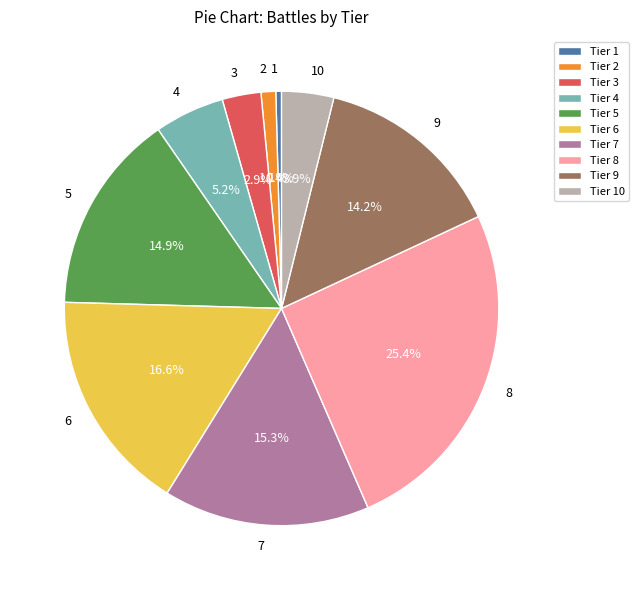

Does 6 represent more than half of the total?

No